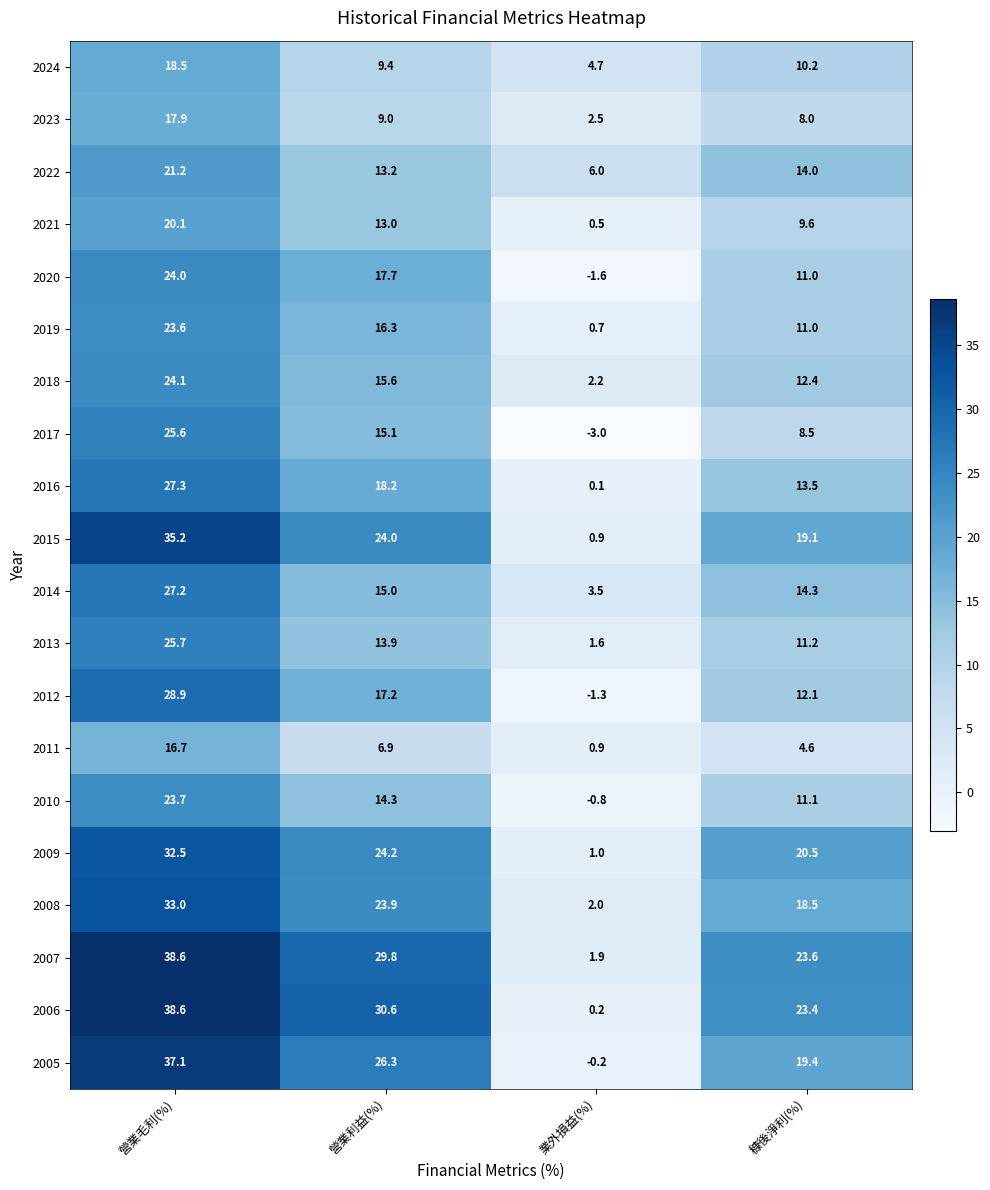

Which series has the largest total across all categories?

2007